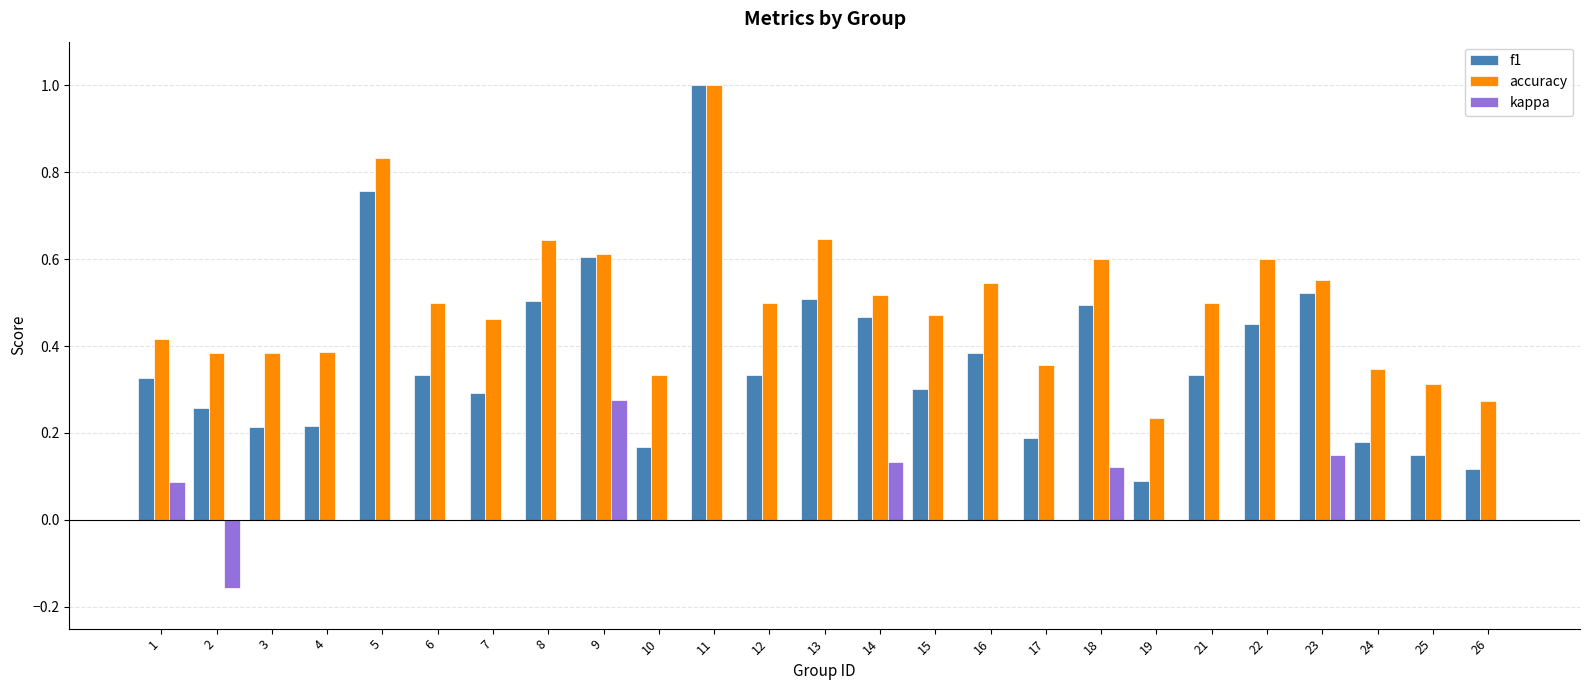

At which category is the sum across all series the highest?

11